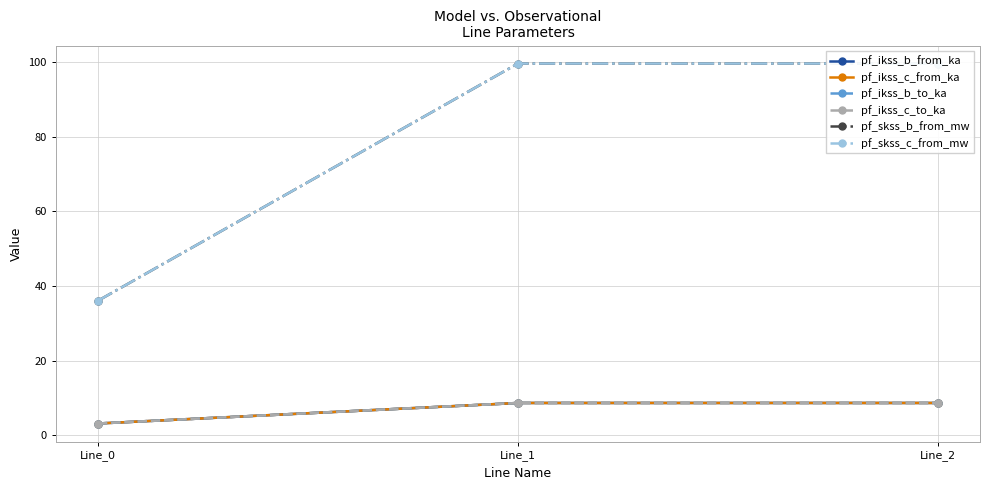

The value of pf_ikss_b_to_ka at Line_0 is 2.1. True or false?

False